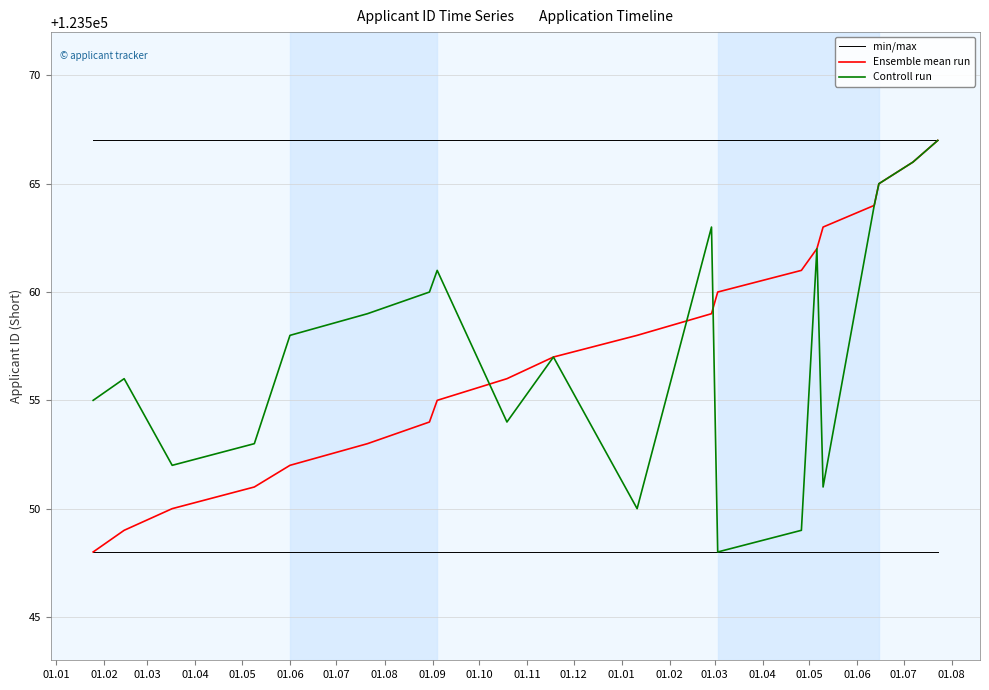

Which series has the largest total across all categories?

min/max